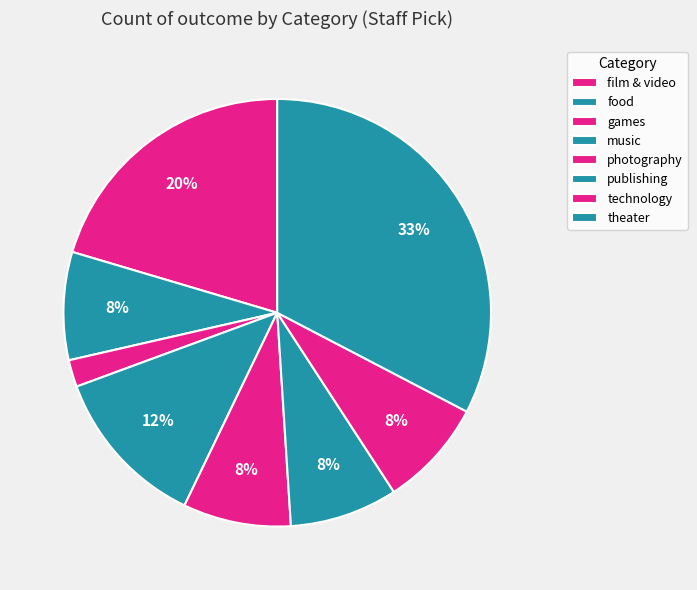

How many slices are in this pie chart?

8